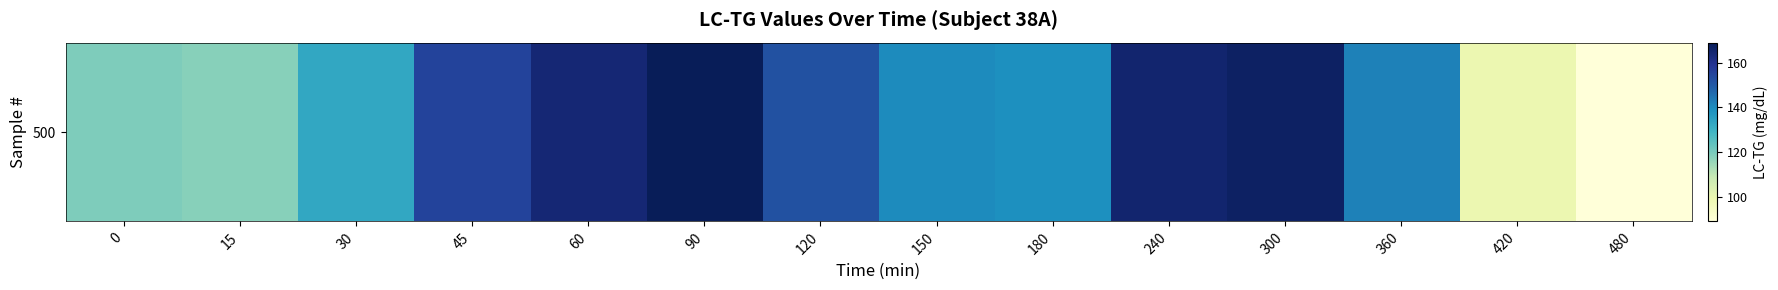

Between 90 and 60, which is larger?

90